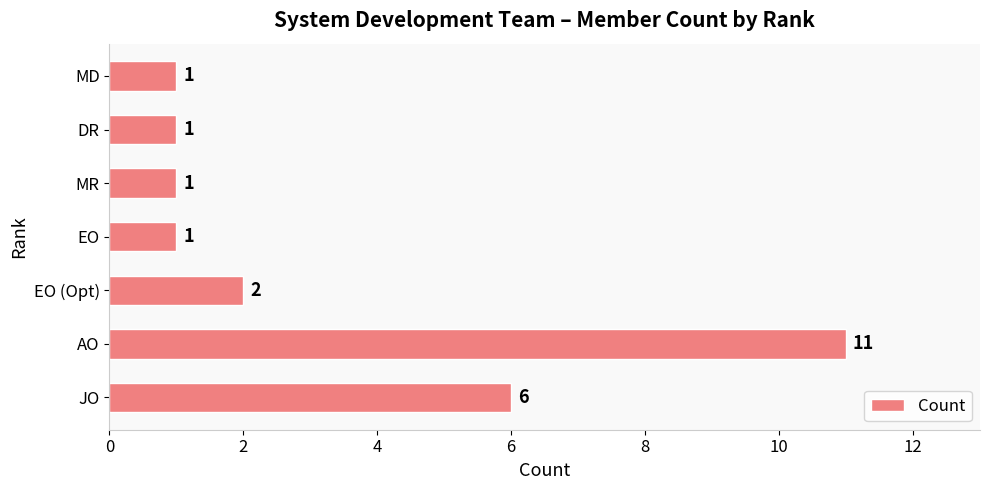

What is the difference between the maximum and minimum values?

10